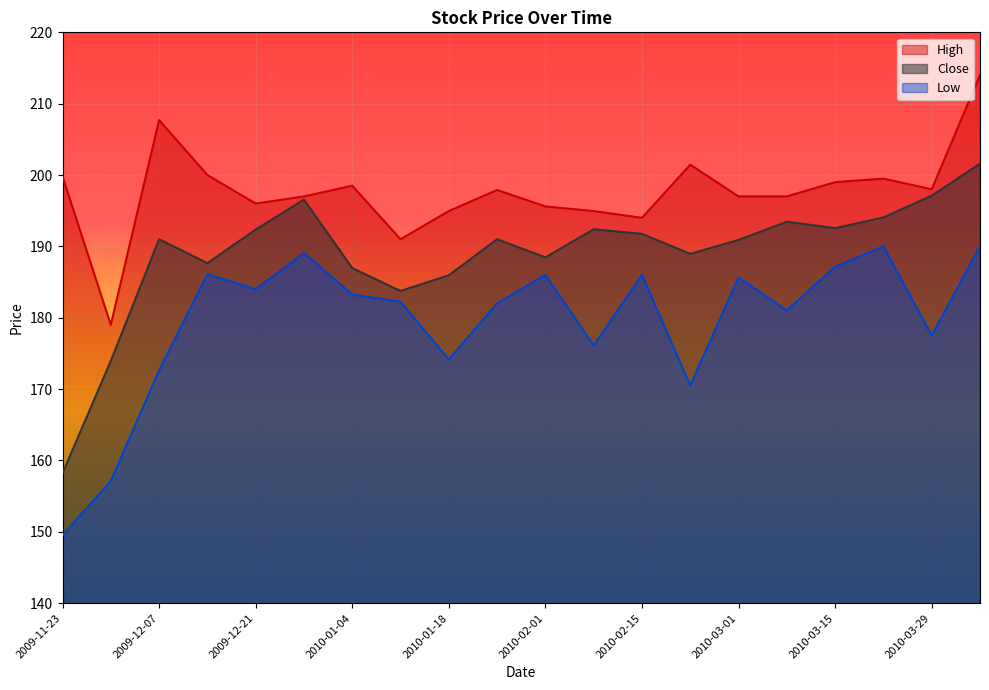

Which category has the highest value across all series?

2010-04-05